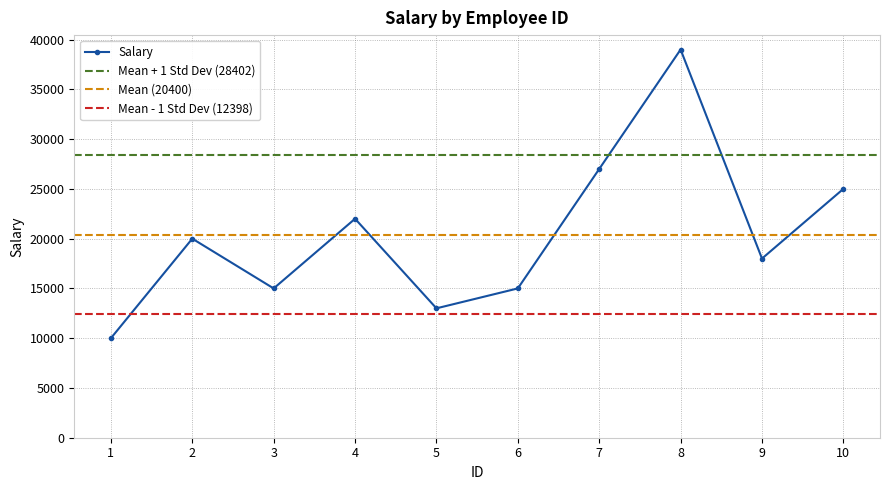

What is the greatest value displayed?

39000